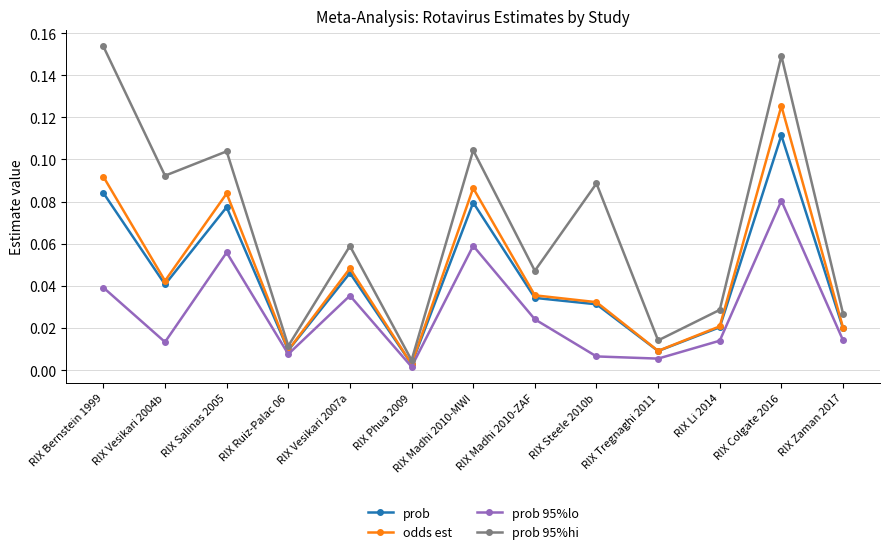

The value of prob 95%lo at RIX Steele 2010b is 0.0. True or false?

True